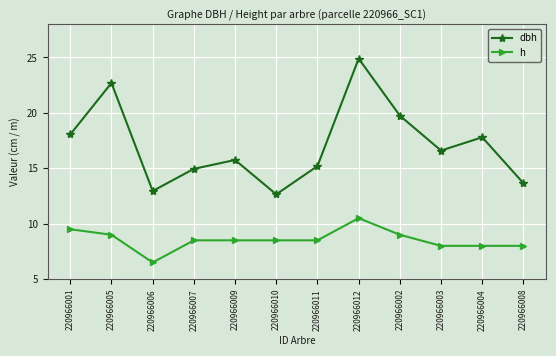

What is the difference between the maximum and minimum values in the h series?

4.0